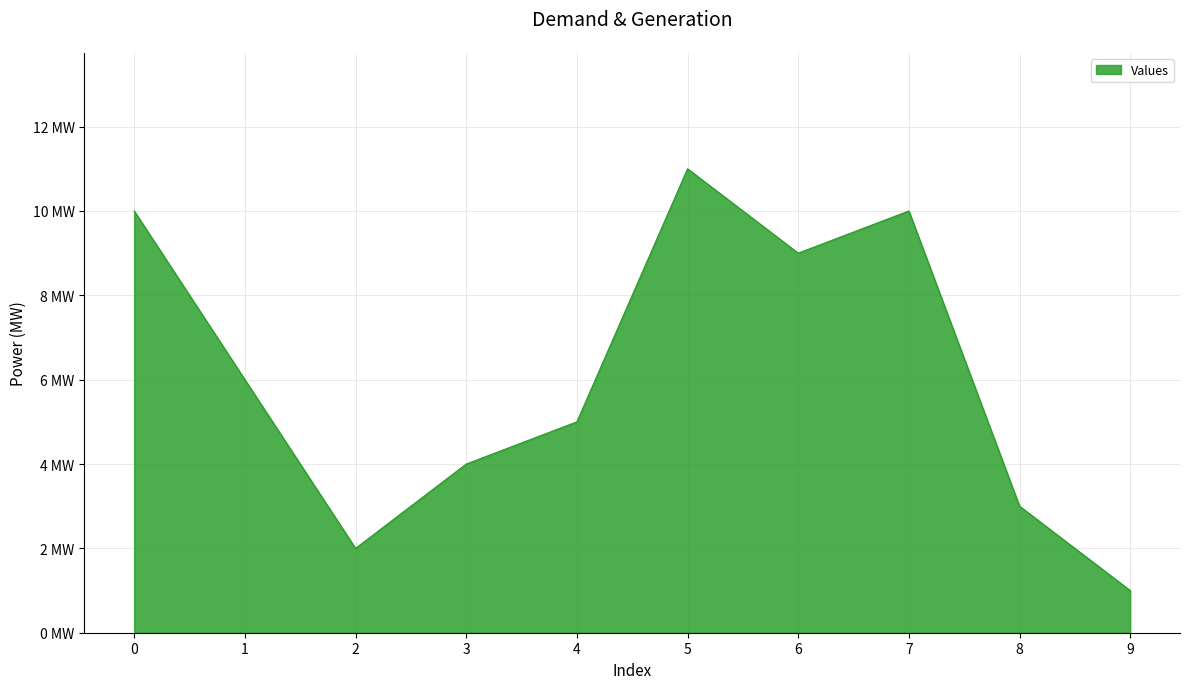

What is the minimum value shown in the chart?

1